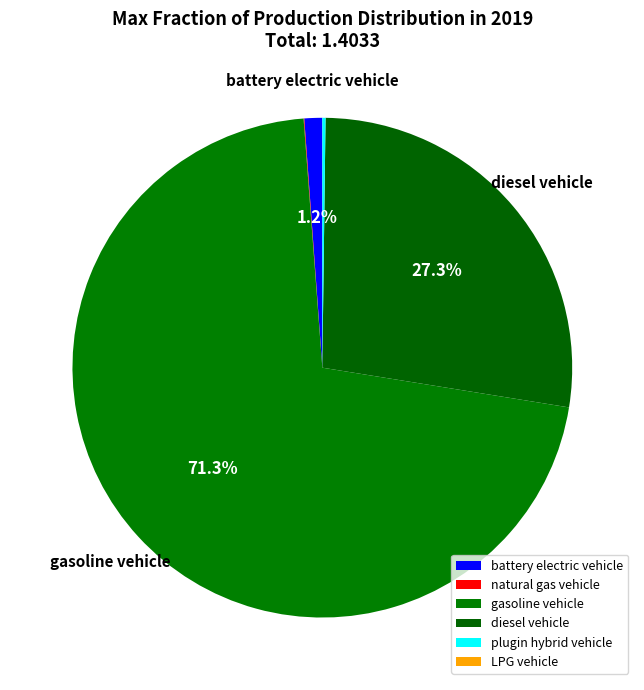

True or false: battery electric vehicle accounts for 11% of the total.

False